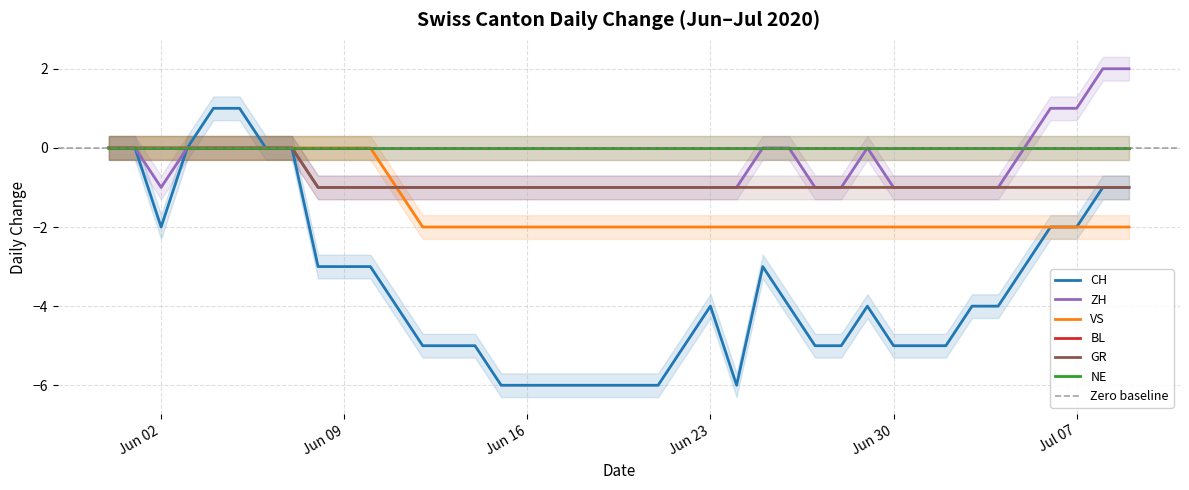

What is the sum of all ZH values?

-19